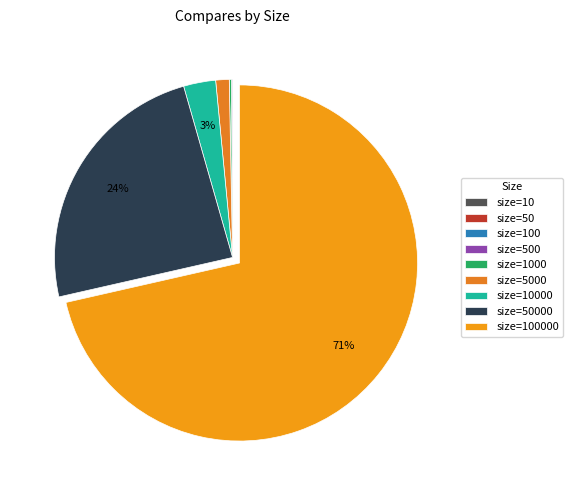

Count the number of slices in the pie.

9